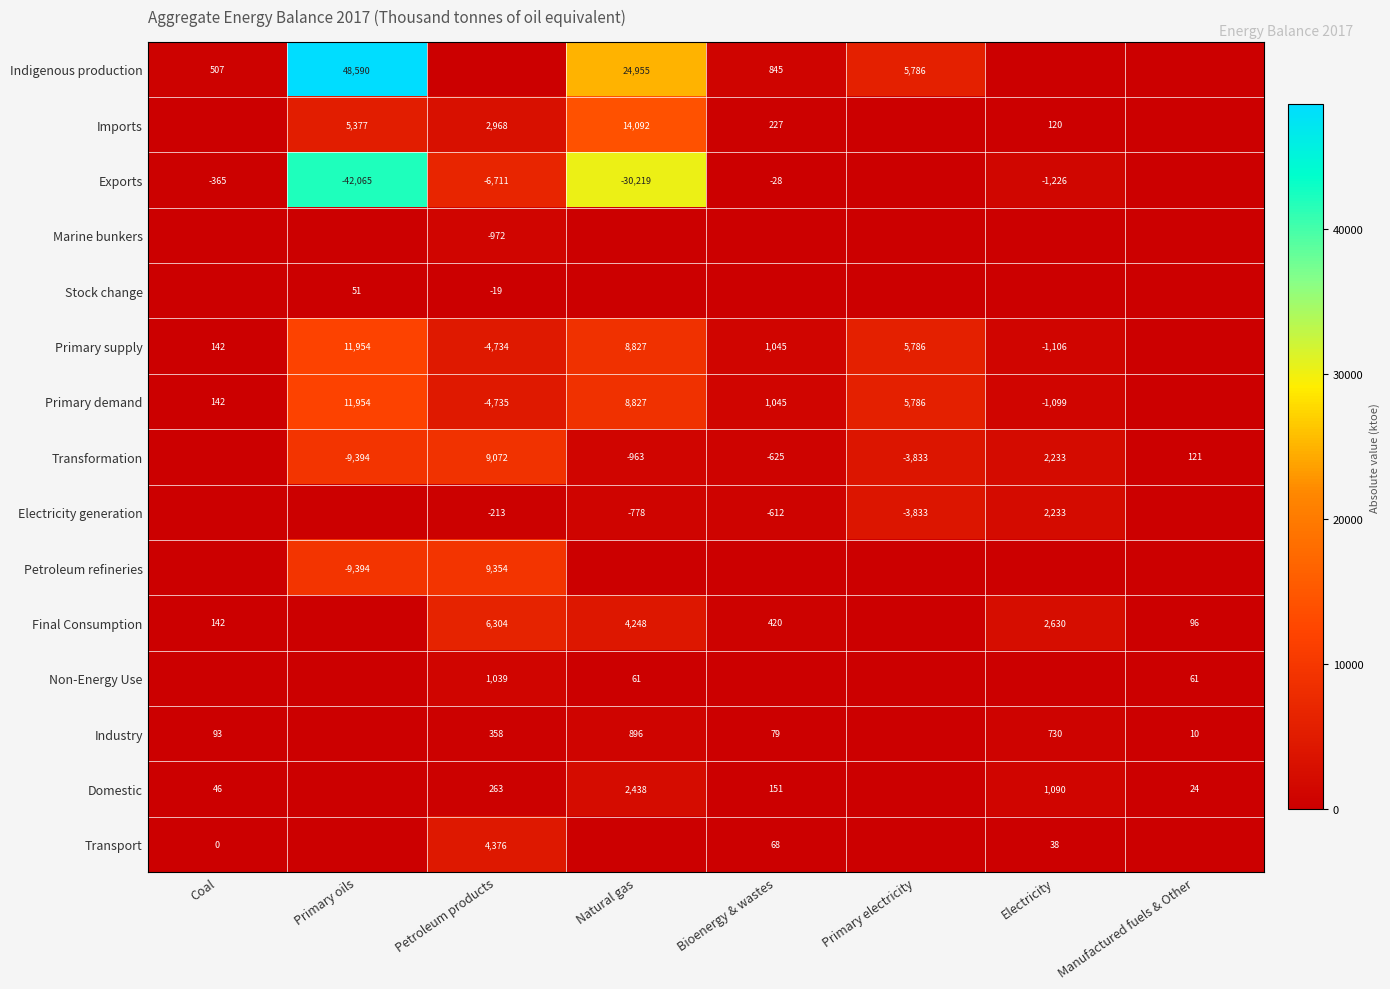

The Imports series shows 5377 at Primary oils. True or false?

True